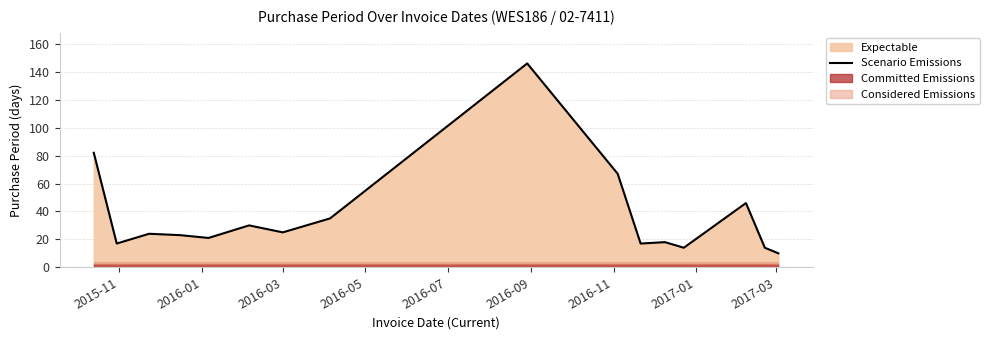

What is the highest value of the Scenario Emissions series?

146